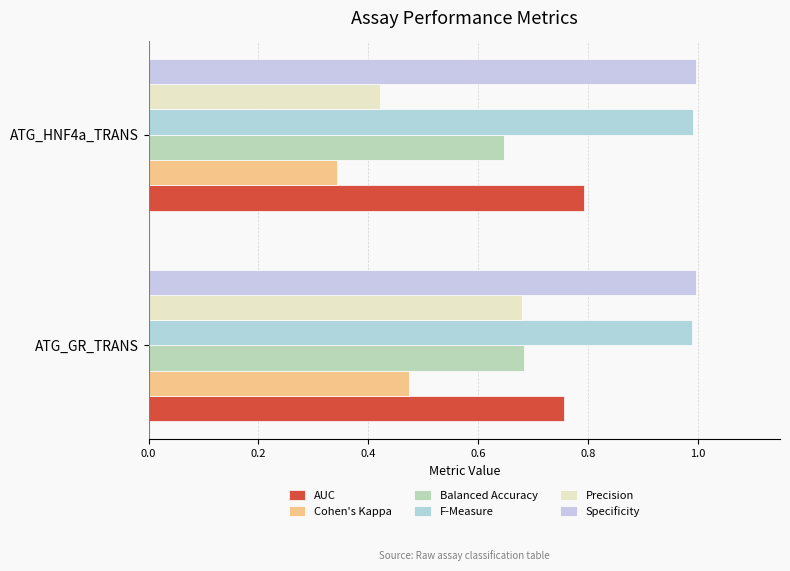

Rank the series by their maximum value, from highest to lowest.

Specificity, F-Measure, AUC, Balanced Accuracy, Precision, Cohen's Kappa